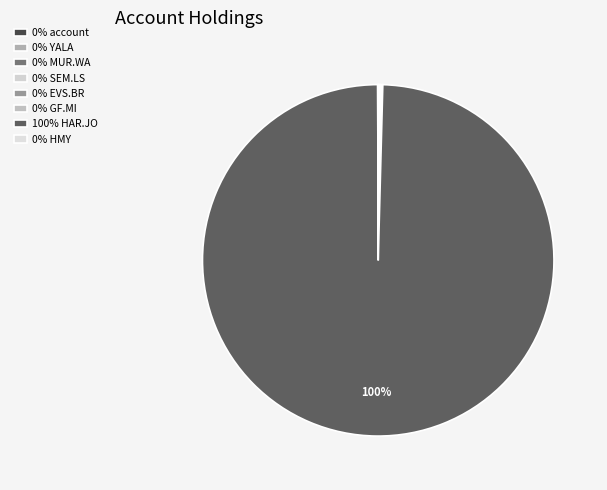

Which slice represents more than half of the pie?

HARMONY GOLD MNG RC-